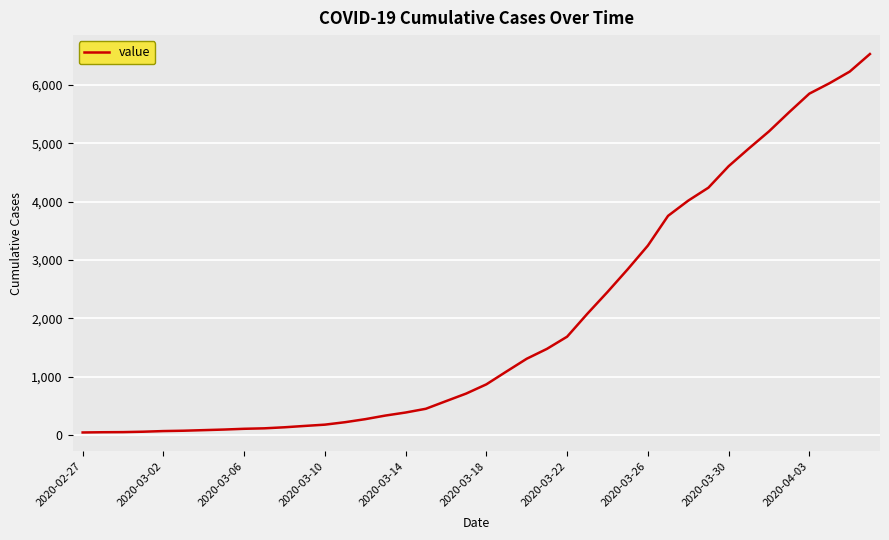

What is the difference between the maximum and minimum values?

6487